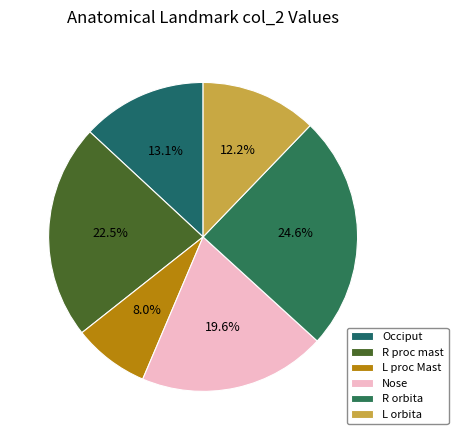

Between L orbita and R proc mast, which is larger?

R proc mast